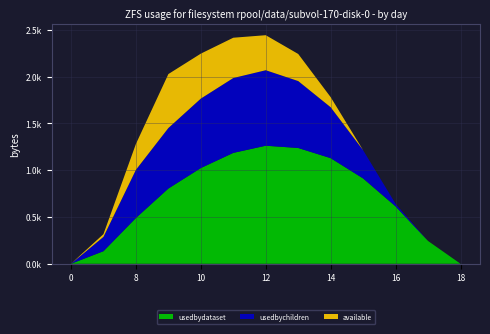

Reading left to right, list all the values displayed in this chart.

row_0.0: 0.0	134.3	489.3	804.0	1023.2	1185.2	1261.6	1237.4	1128.6	911.8	613.0	243.5	0.0
row_0.1: 0.0	153.2	514.8	646.9	742.1	800.2	806.9	715.3	544.1	301.4	26.8	0.0	0.0
row_0.2: 0.0	29.3	276.9	576.6	480.7	430.5	374.4	289.5	107.8	0.0	0.0	0.0	0.0